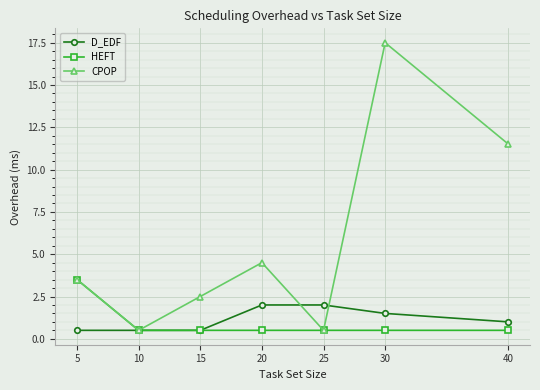

What is the sum of all D_EDF values?

8.0